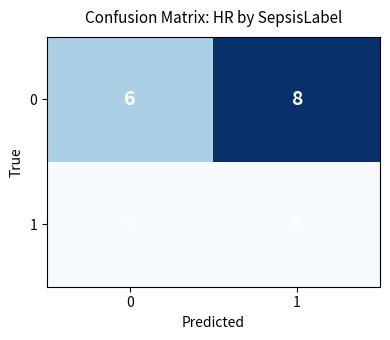

How many data points does each series have?

2